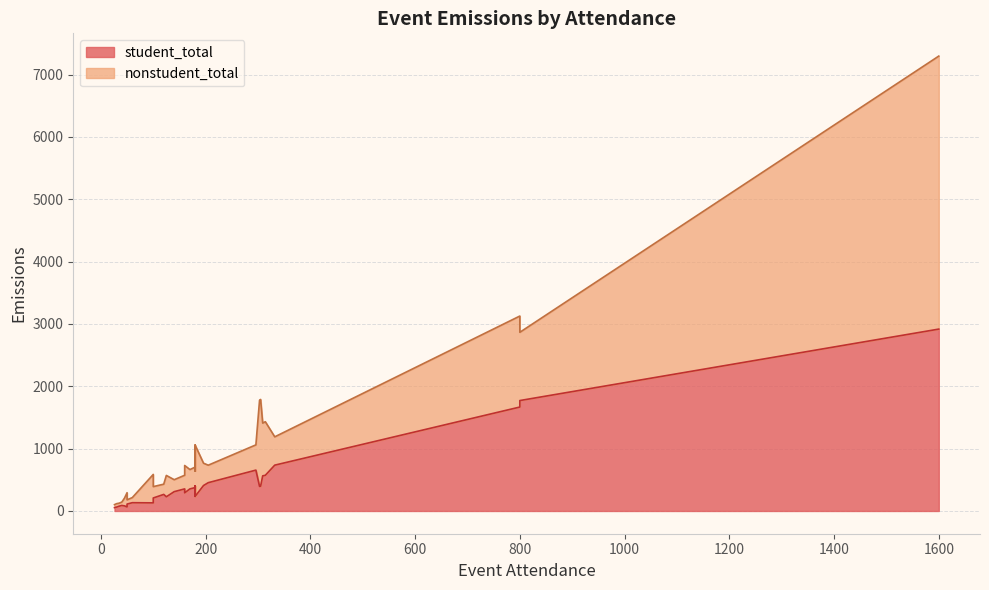

List the series in order of their peak value, highest first.

nonstudent_total, student_total